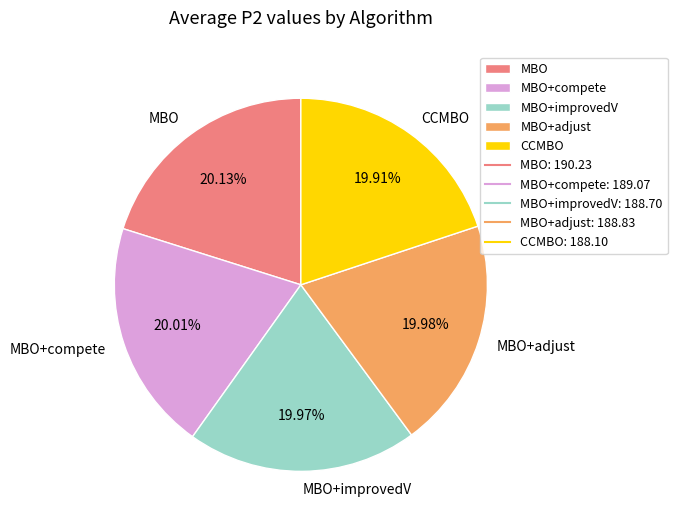

Is there any slice that represents more than half of the pie?

No